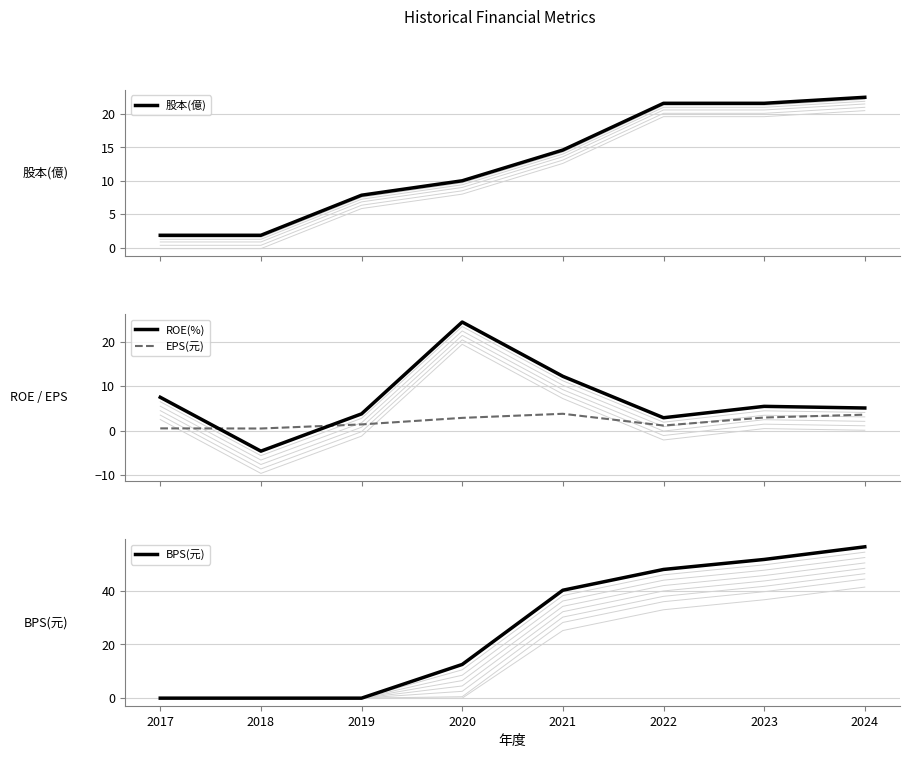

What is the sum of the EPS(元) values at 2023 and 2021?

6.7